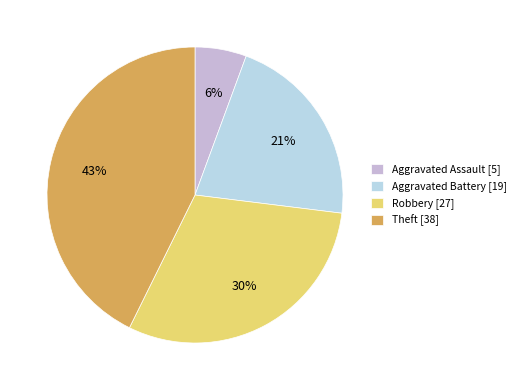

What percentage is the Aggravated Battery slice, to the nearest percent?

21%